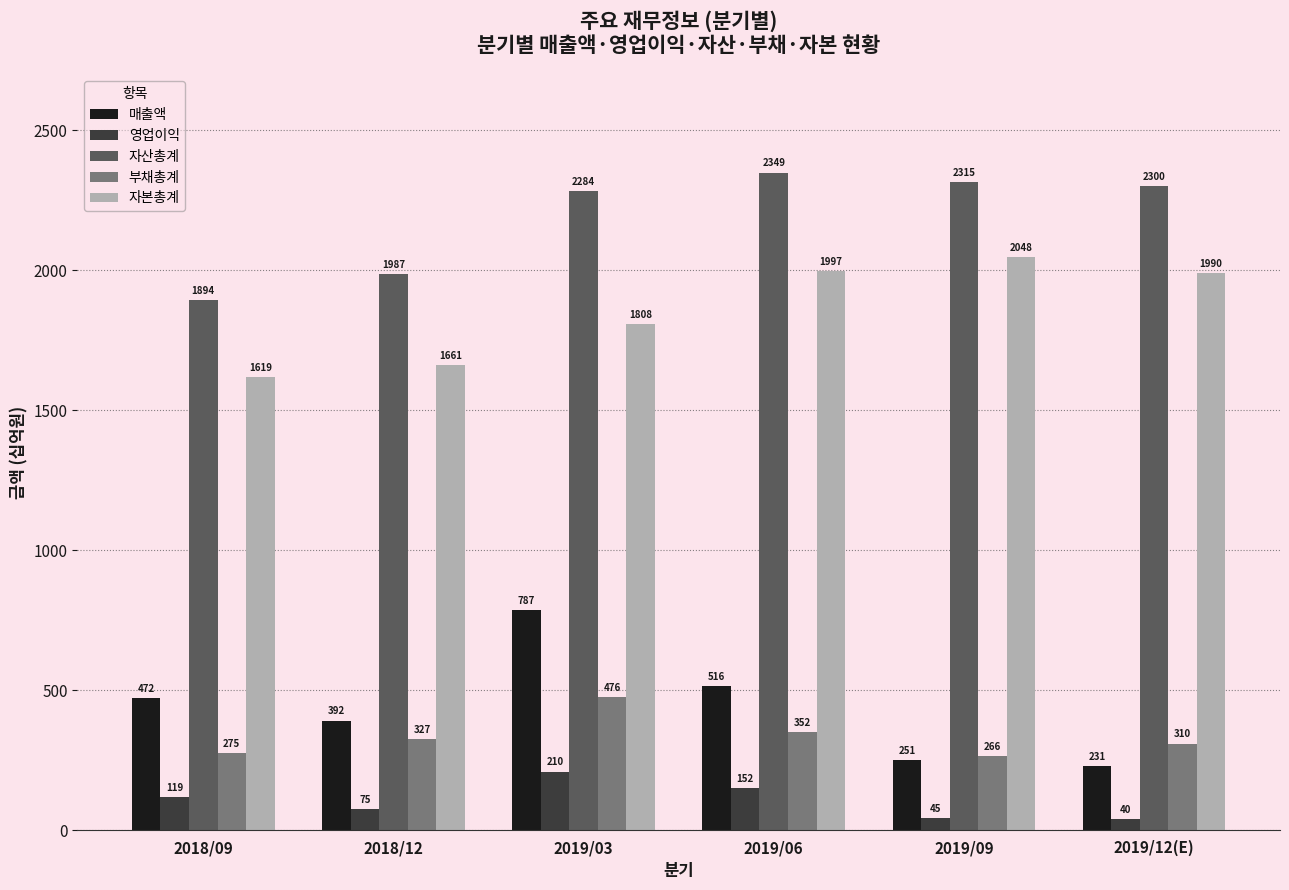

Count the number of categories in the chart.

6